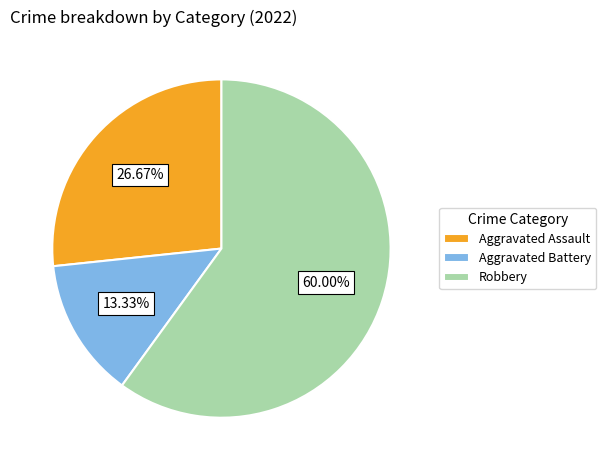

Which has a higher value, Robbery or Aggravated Assault?

Robbery